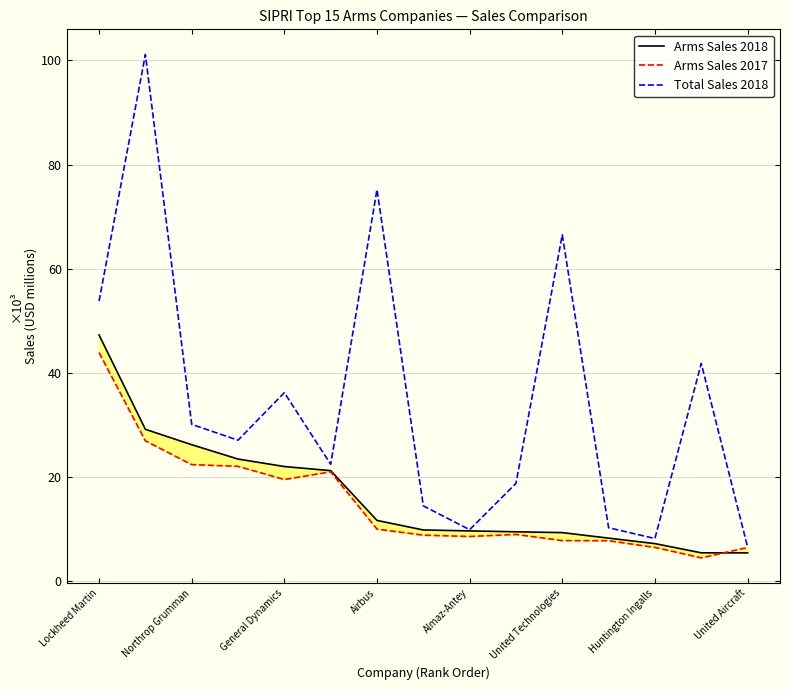

True or false: Arms Sales 2018 has a value of 38209 at Northrop Grumman.

False